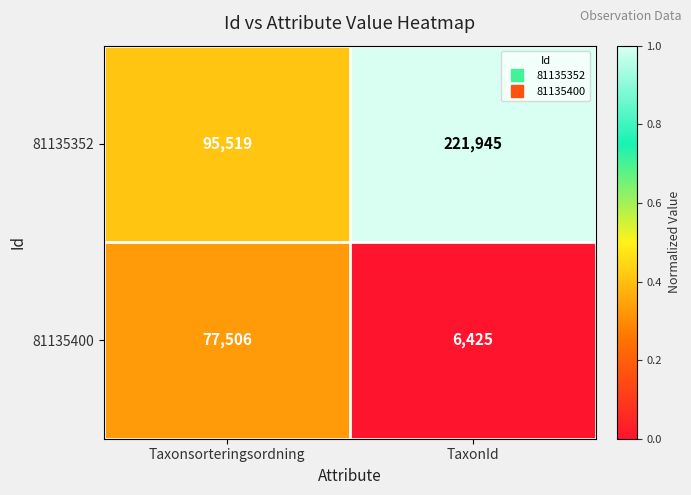

Which series has the largest total across all categories?

81135352